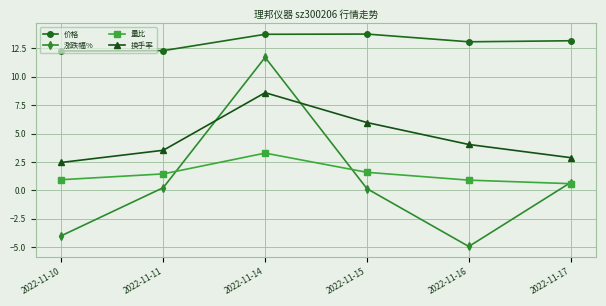

True or false: 换手率 and 价格 cross at least once.

False